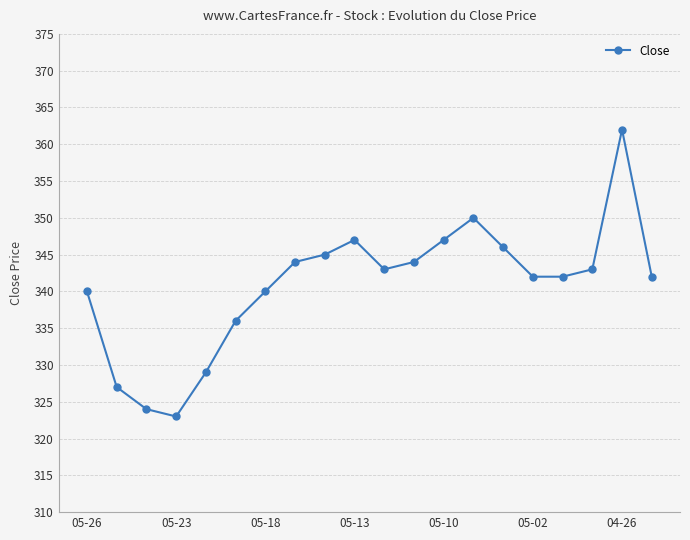

Reading right to left, list all the values displayed in this chart.

342	362	343	342	342	346	350	347	344	343	347	345	344	340	336	329	323	324	327	340